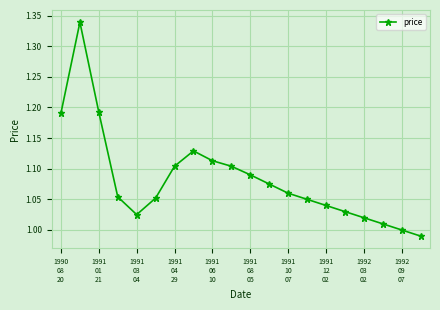

Is this an area chart (filled region under the line)?

No